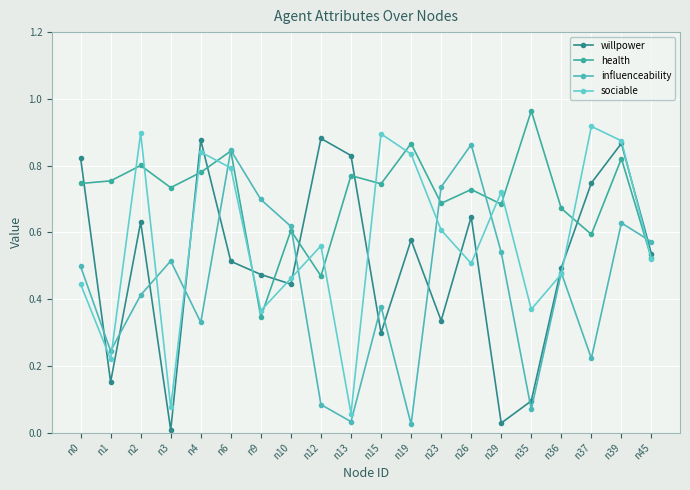

How many times do sociable and willpower cross each other?

12